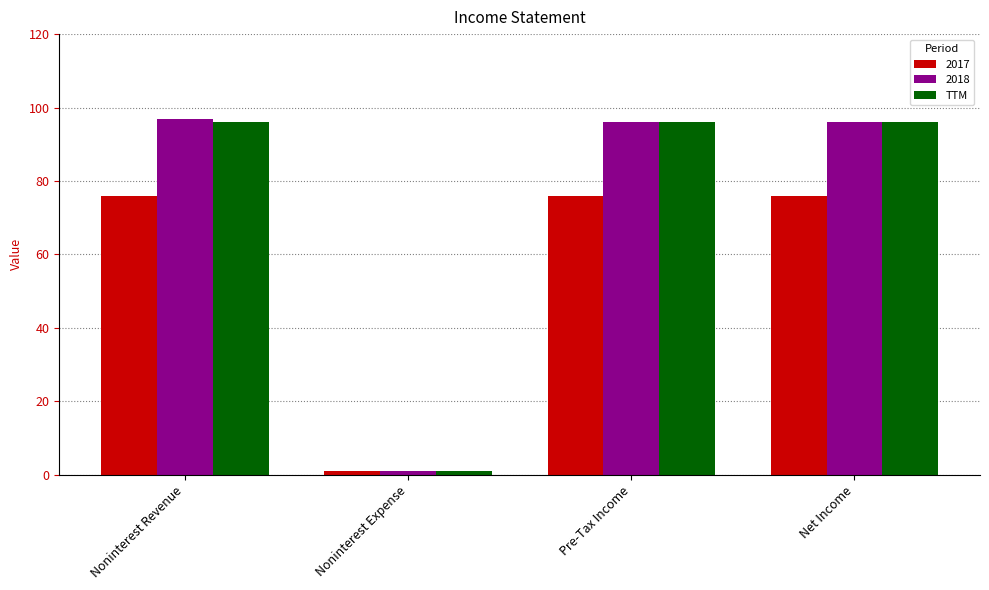

What is the difference between the maximum and minimum values in the 2017 series?

75